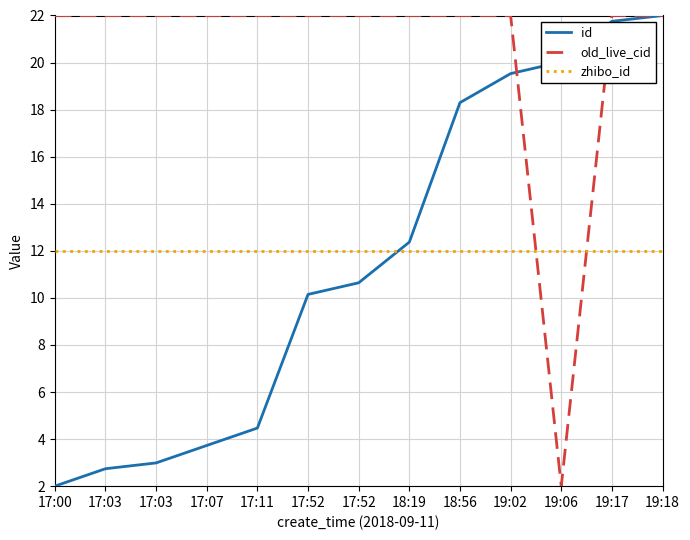

What is the lowest value of the zhibo_id series?

12.0